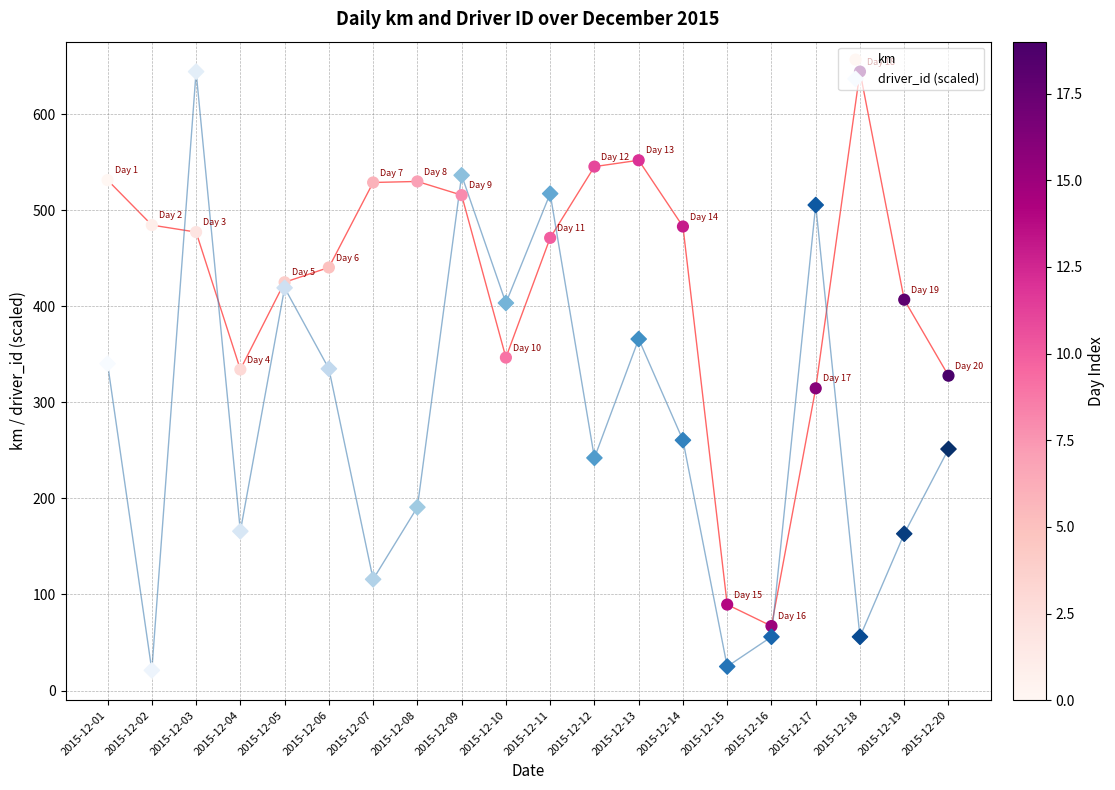

Which series has the widest spread of Y values?

driver_id (scaled)